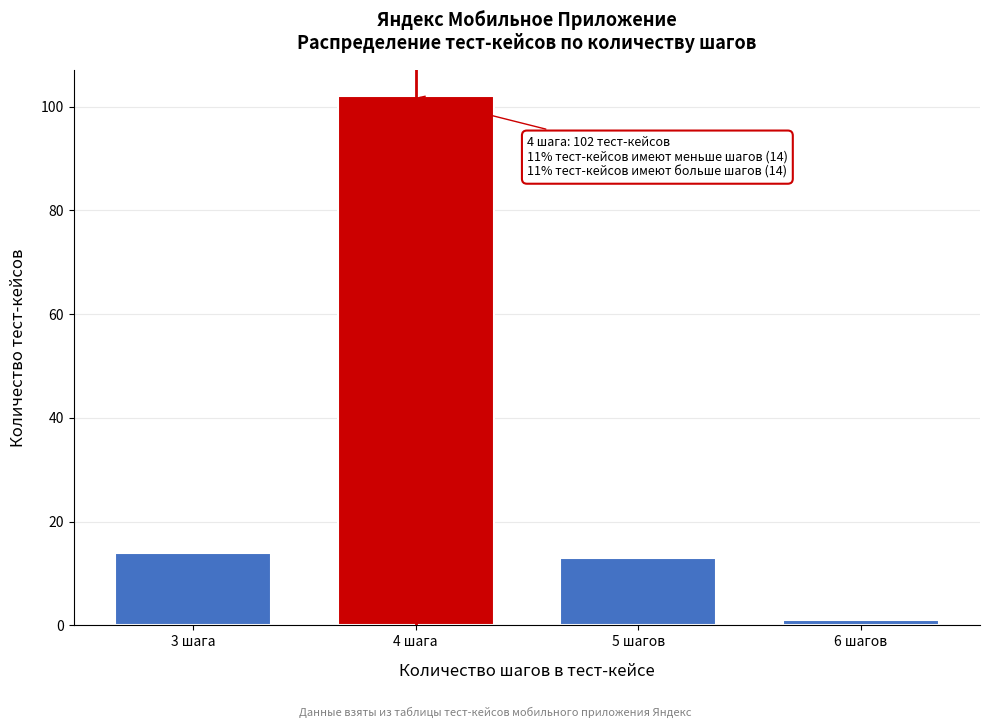

Reading left to right, transcribe all the data shown in this chart.

3 шага=14	4 шага=102	5 шагов=13	6 шагов=1